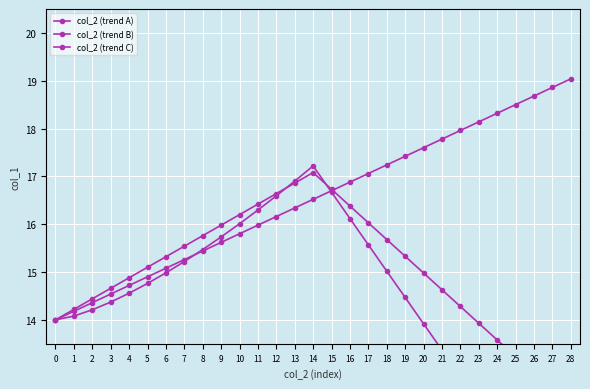

How many data points does each series have?

29